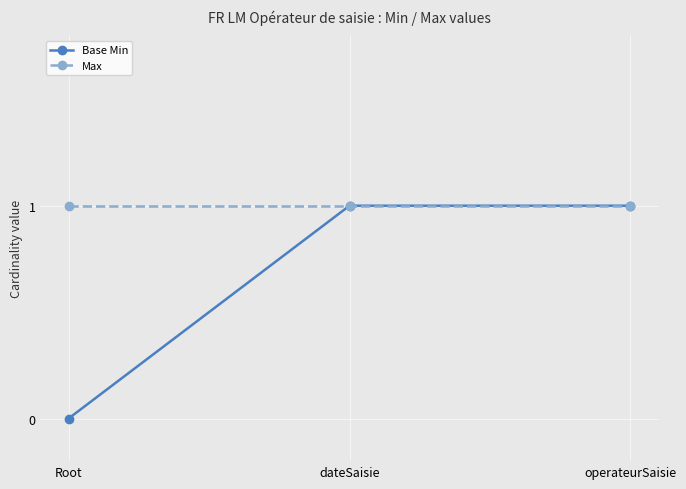

What is the average value of the Max series?

1